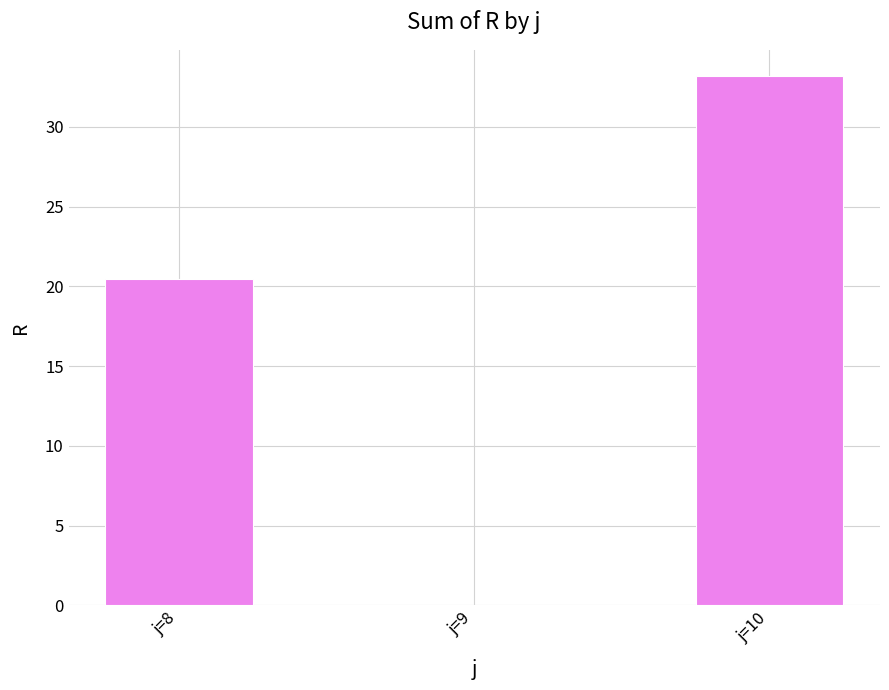

What is the sum of the values at j=9 and j=10?

33.2